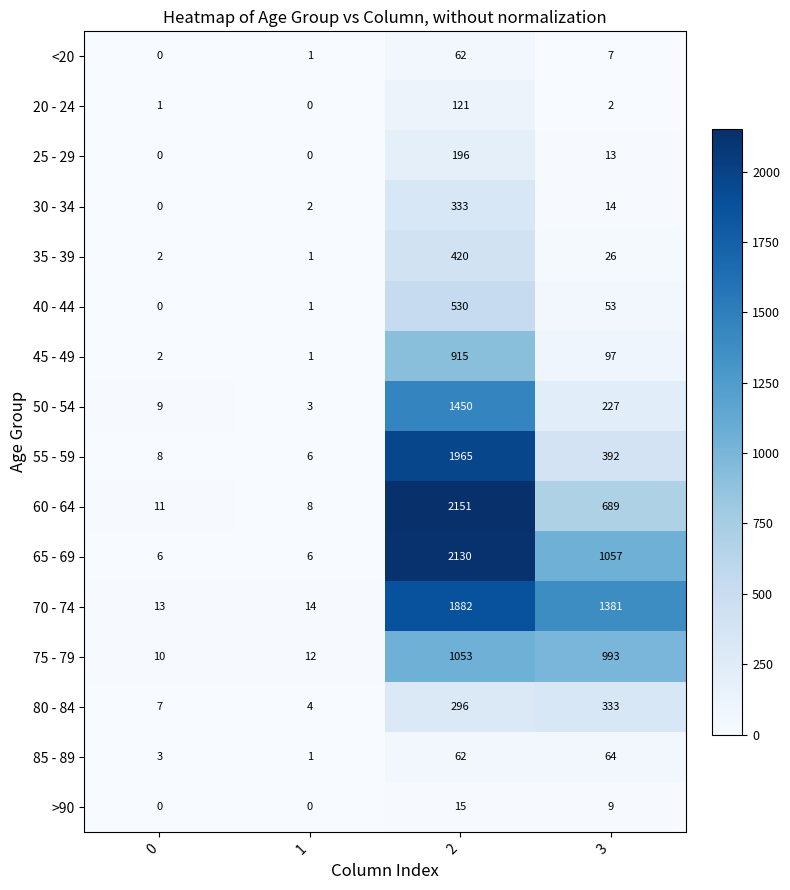

Where is 50 - 54 nearest to the value 726?

3